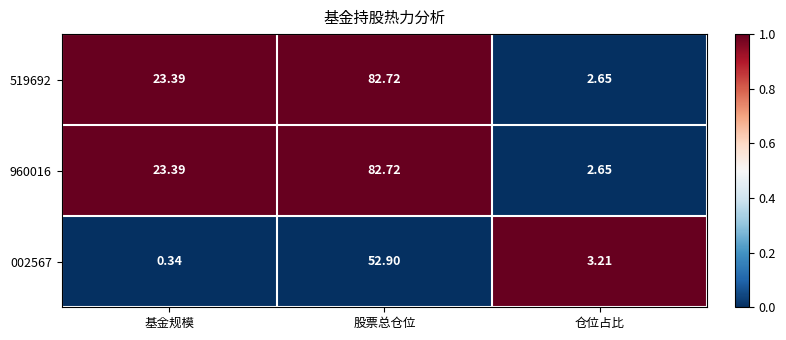

Is the value of 519692 at 股票总仓位 greater than the value of 960016 at 基金规模?

Yes